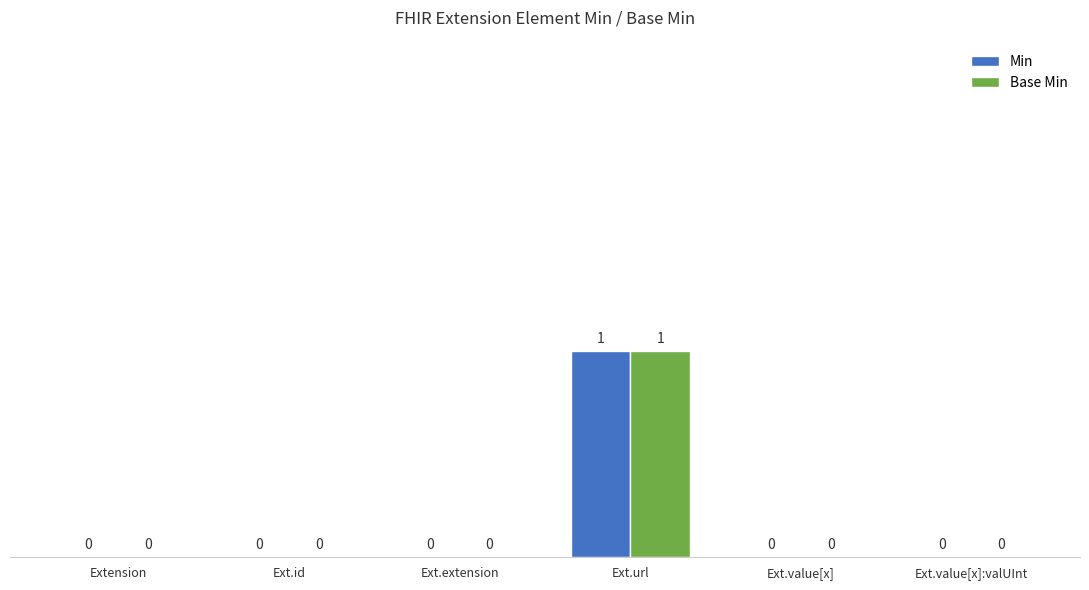

At which category is the sum across all series the highest?

Ext.url